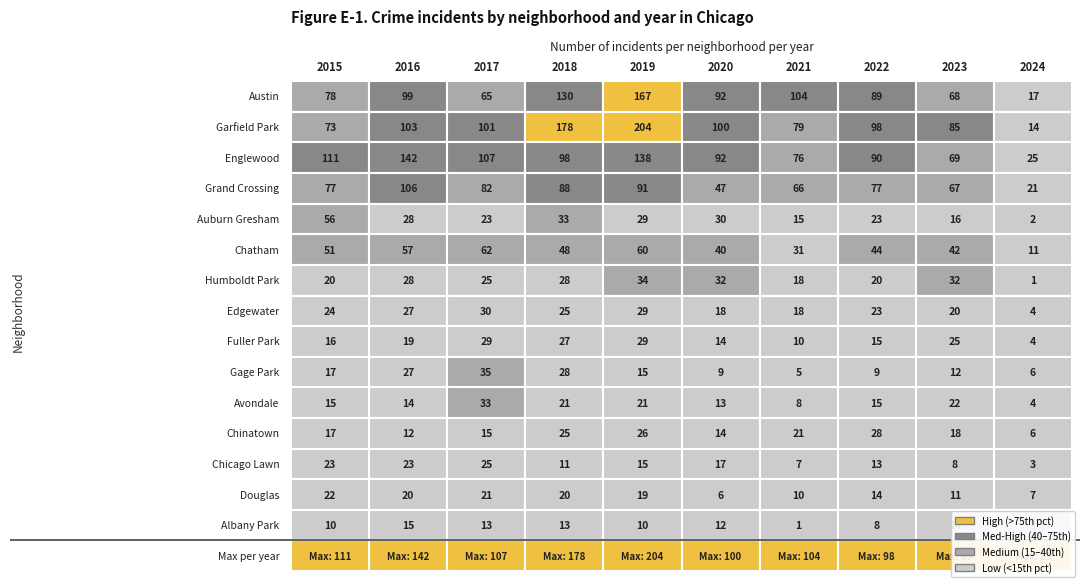

Reading left to right, extract all data points from this chart.

Austin: Austin=78	Garfield Park=99	Englewood=65	Grand Crossing=130	Auburn Gresham=167	Chatham=92	Humboldt Park=104	Edgewater=89	Fuller Park=68	Gage Park=17
Garfield Park: Austin=73	Garfield Park=103	Englewood=101	Grand Crossing=178	Auburn Gresham=204	Chatham=100	Humboldt Park=79	Edgewater=98	Fuller Park=85	Gage Park=14
Englewood: Austin=111	Garfield Park=142	Englewood=107	Grand Crossing=98	Auburn Gresham=138	Chatham=92	Humboldt Park=76	Edgewater=90	Fuller Park=69	Gage Park=25
Grand Crossing: Austin=77	Garfield Park=106	Englewood=82	Grand Crossing=88	Auburn Gresham=91	Chatham=47	Humboldt Park=66	Edgewater=77	Fuller Park=67	Gage Park=21
Auburn Gresham: Austin=56	Garfield Park=28	Englewood=23	Grand Crossing=33	Auburn Gresham=29	Chatham=30	Humboldt Park=15	Edgewater=23	Fuller Park=16	Gage Park=2
Chatham: Austin=51	Garfield Park=57	Englewood=62	Grand Crossing=48	Auburn Gresham=60	Chatham=40	Humboldt Park=31	Edgewater=44	Fuller Park=42	Gage Park=11
Humboldt Park: Austin=20	Garfield Park=28	Englewood=25	Grand Crossing=28	Auburn Gresham=34	Chatham=32	Humboldt Park=18	Edgewater=20	Fuller Park=32	Gage Park=1
Edgewater: Austin=24	Garfield Park=27	Englewood=30	Grand Crossing=25	Auburn Gresham=29	Chatham=18	Humboldt Park=18	Edgewater=23	Fuller Park=20	Gage Park=4
Fuller Park: Austin=16	Garfield Park=19	Englewood=29	Grand Crossing=27	Auburn Gresham=29	Chatham=14	Humboldt Park=10	Edgewater=15	Fuller Park=25	Gage Park=4
Gage Park: Austin=17	Garfield Park=27	Englewood=35	Grand Crossing=28	Auburn Gresham=15	Chatham=9	Humboldt Park=5	Edgewater=9	Fuller Park=12	Gage Park=6
Avondale: Austin=15	Garfield Park=14	Englewood=33	Grand Crossing=21	Auburn Gresham=21	Chatham=13	Humboldt Park=8	Edgewater=15	Fuller Park=22	Gage Park=4
Chinatown: Austin=17	Garfield Park=12	Englewood=15	Grand Crossing=25	Auburn Gresham=26	Chatham=14	Humboldt Park=21	Edgewater=28	Fuller Park=18	Gage Park=6
Chicago Lawn: Austin=23	Garfield Park=23	Englewood=25	Grand Crossing=11	Auburn Gresham=15	Chatham=17	Humboldt Park=7	Edgewater=13	Fuller Park=8	Gage Park=3
Douglas: Austin=22	Garfield Park=20	Englewood=21	Grand Crossing=20	Auburn Gresham=19	Chatham=6	Humboldt Park=10	Edgewater=14	Fuller Park=11	Gage Park=7
Albany Park: Austin=10	Garfield Park=15	Englewood=13	Grand Crossing=13	Auburn Gresham=10	Chatham=12	Humboldt Park=1	Edgewater=8	Fuller Park=14	Gage Park=3